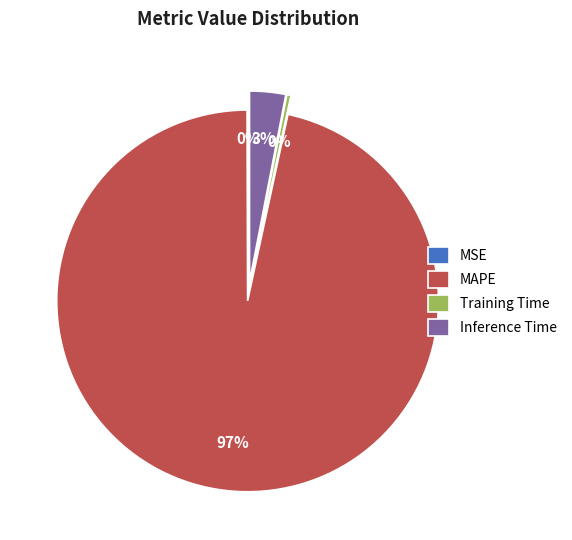

To the nearest percent, what portion does MAPE represent?

97%